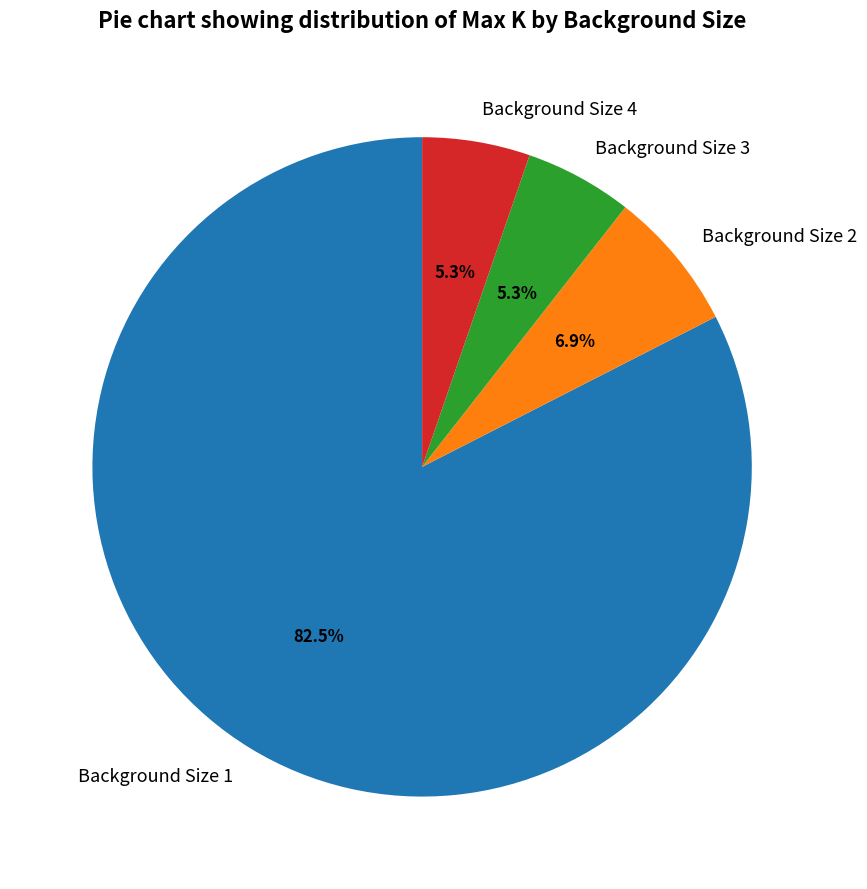

The Background Size 3 slice represents 5% of the pie. True or false?

True